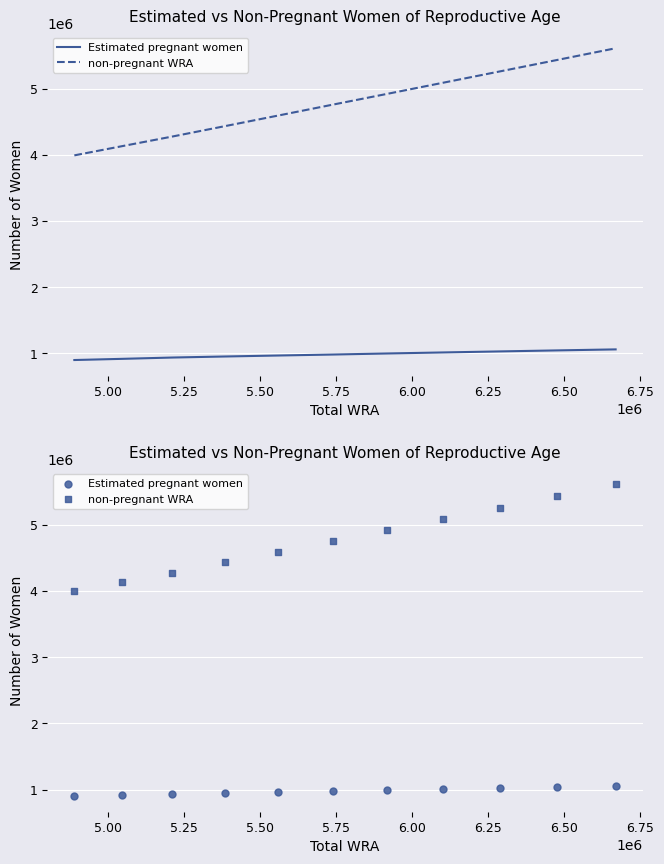

What is the total value across all series at 5.25?

5213000.0